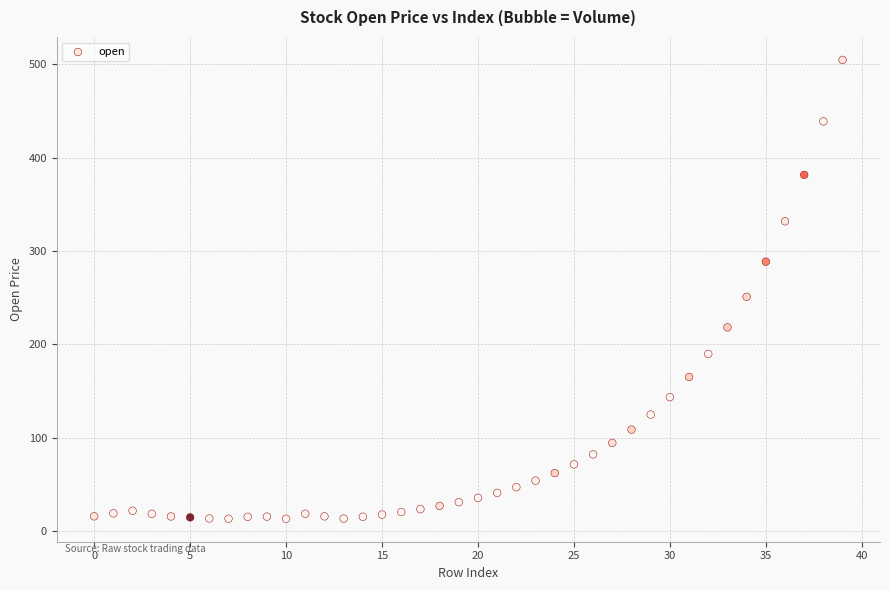

What is the range of Y values (max minus min)?

491.0